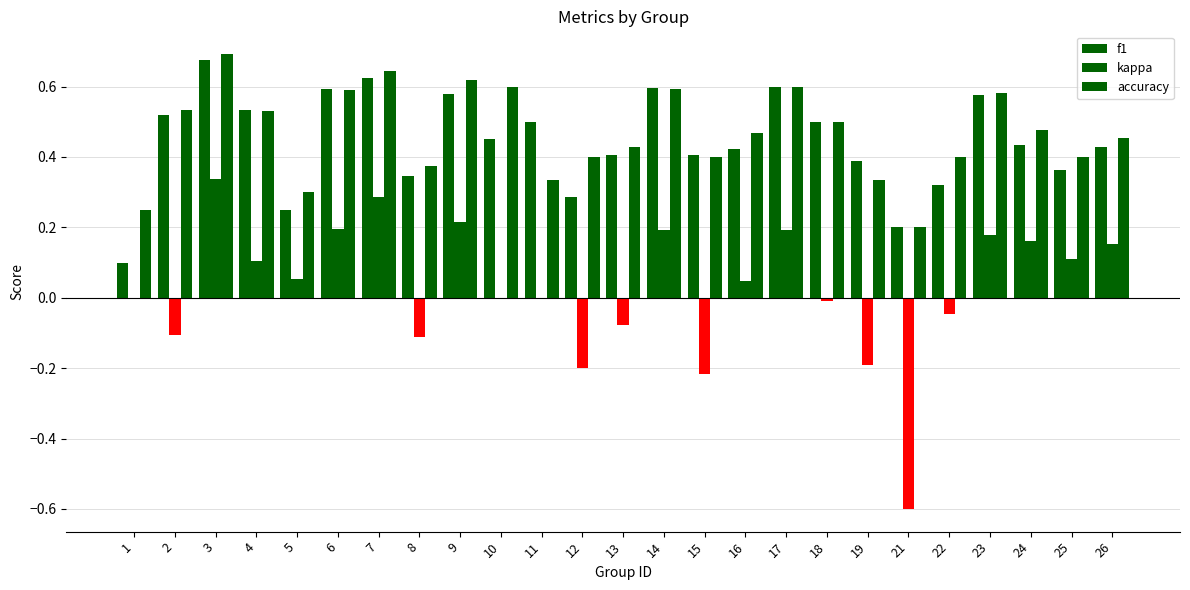

The f1 series shows 0.1 at 5. True or false?

False